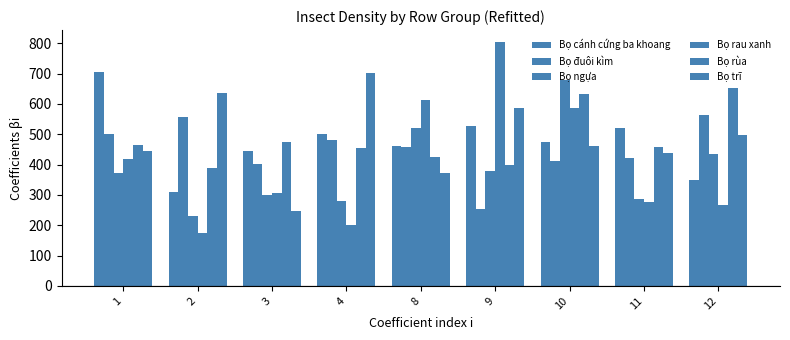

Rank the series at 11 from highest to lowest value.

Bọ cánh cứng ba khoang, Bọ rùa, Bọ trĩ, Bọ đuôi kìm, Bọ ngựa, Bọ rau xanh